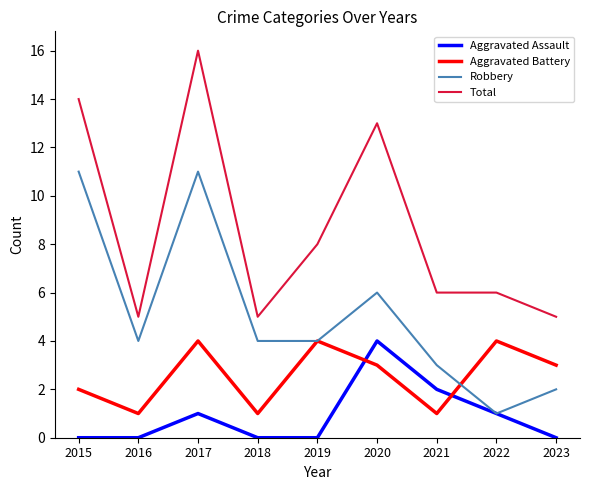

True or false: Aggravated Battery and Total cross at least once.

False